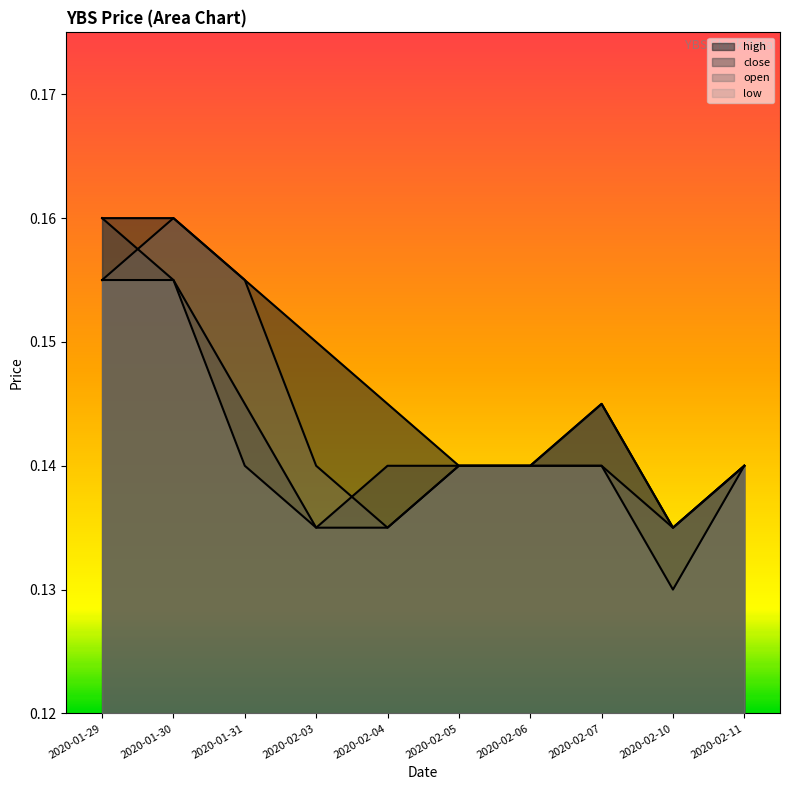

How many interior local valleys does the low series have?

1